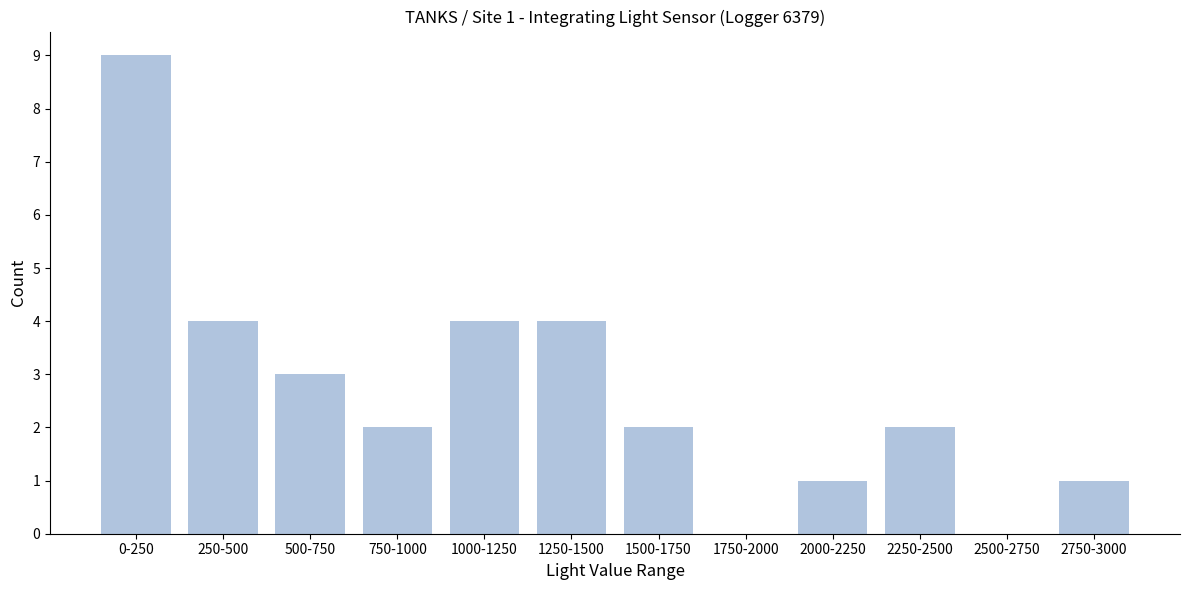

Reading left to right, extract all data points from this chart.

0-250=9	250-500=4	500-750=3	750-1000=2	1000-1250=4	1250-1500=4	1500-1750=2	1750-2000=0	2000-2250=1	2250-2500=2	2500-2750=0	2750-3000=1